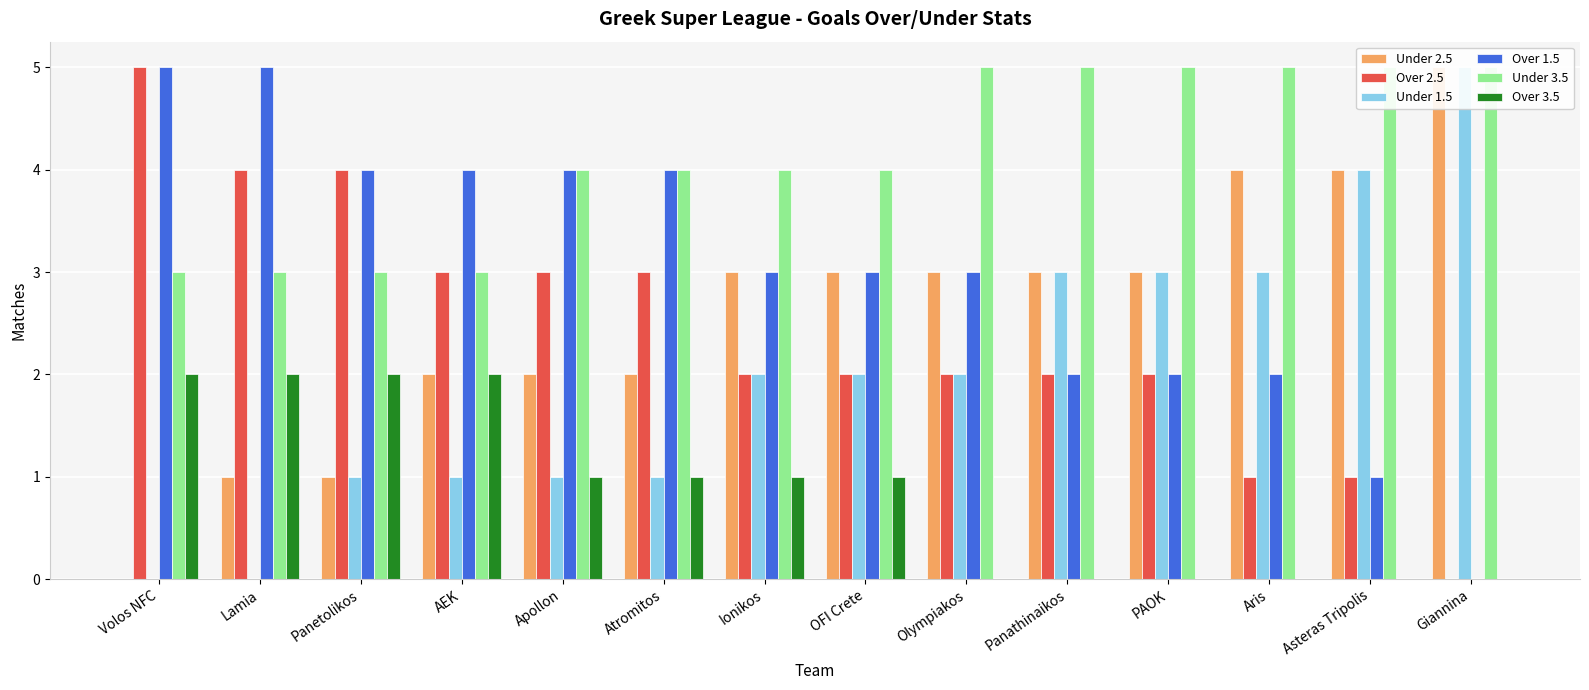

What is the difference between the maximum and minimum values in the Under 1.5 series?

5